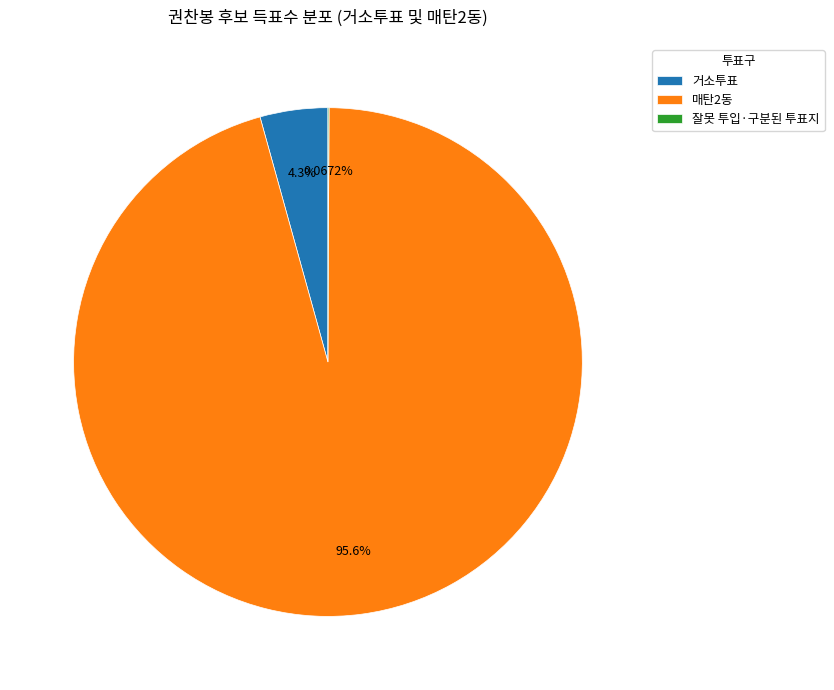

Which category accounts for the majority?

매탄2동